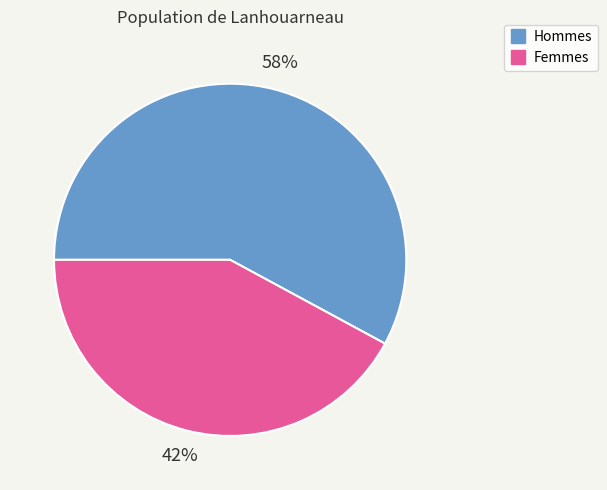

How many slices are in this pie chart?

2